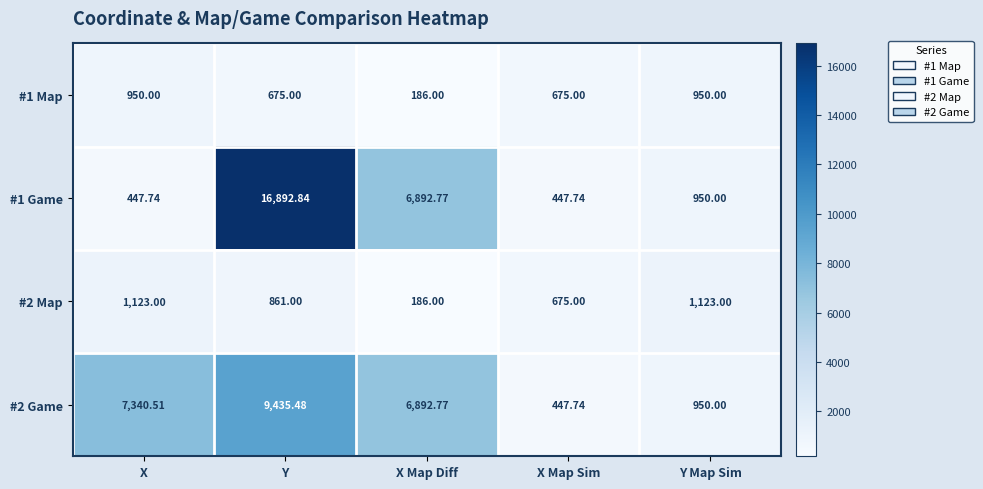

Is the value of #1 Map at Y greater than the value of #2 Game at Y?

No